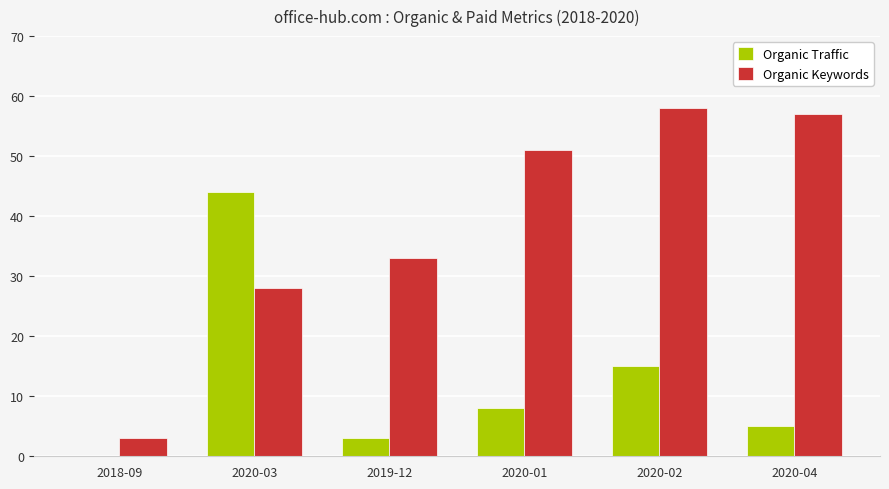

Count the number of data series in this chart.

2